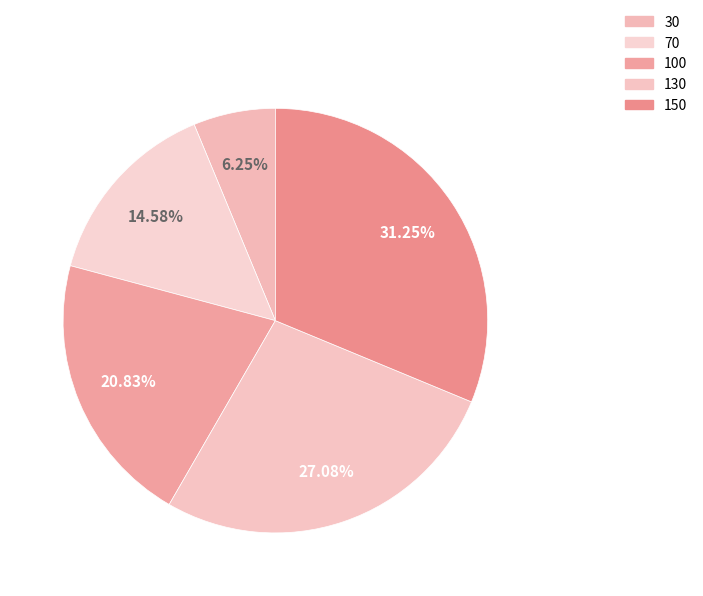

What percentage do 130 and 70 together represent?

41.7%